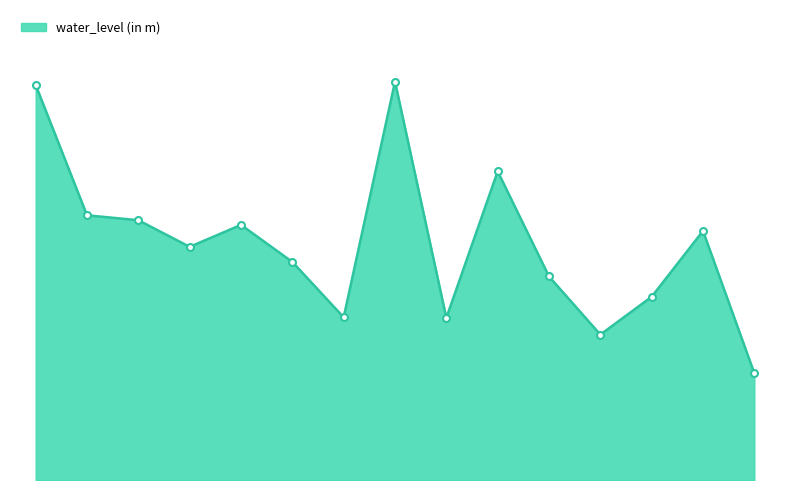

What is the label of the 13th point from the right?

Bairpan